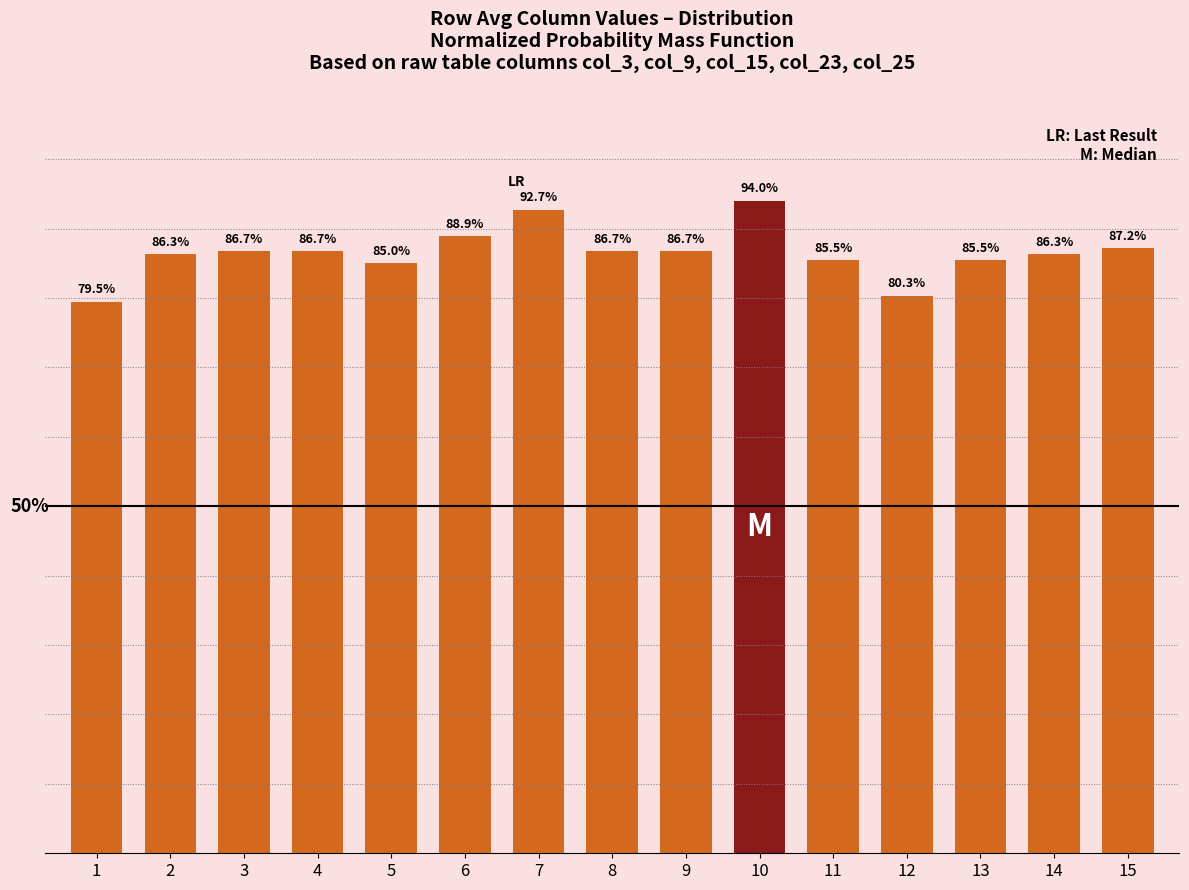

Are the bars horizontal?

No